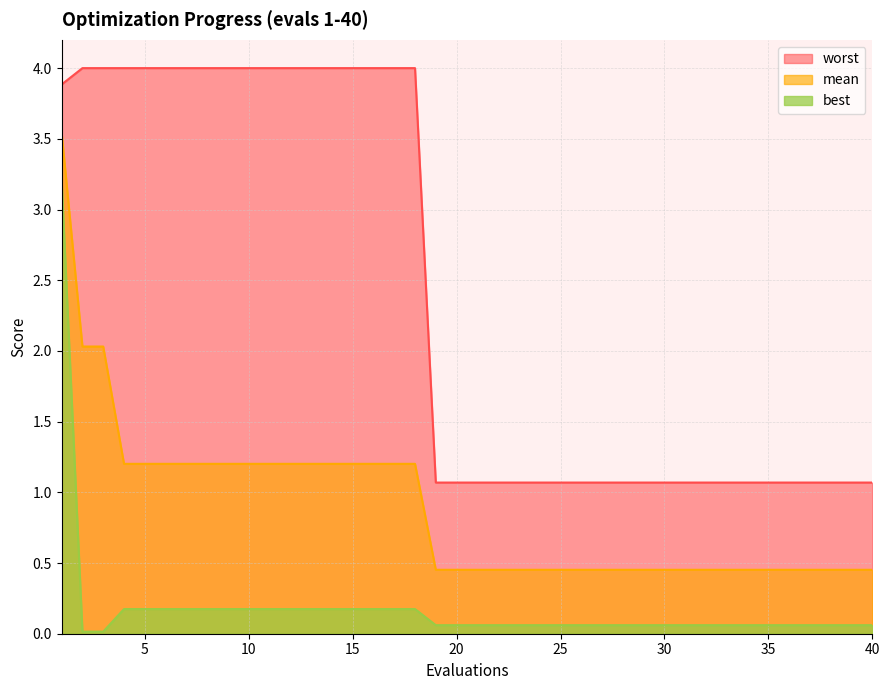

What is the sum of the best values at 30 and 1?

3.3